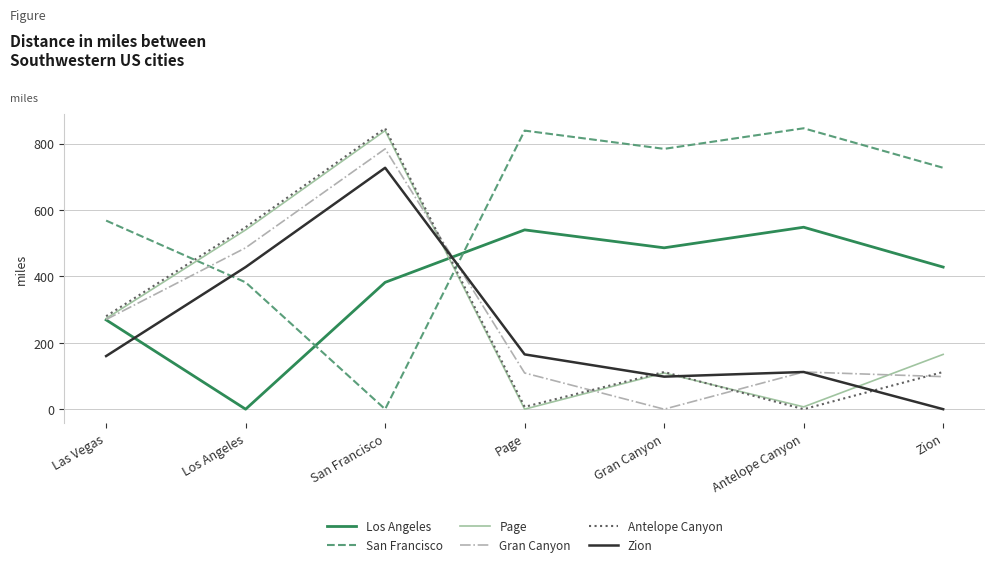

Does the chart display data point markers on the line(s)?

No